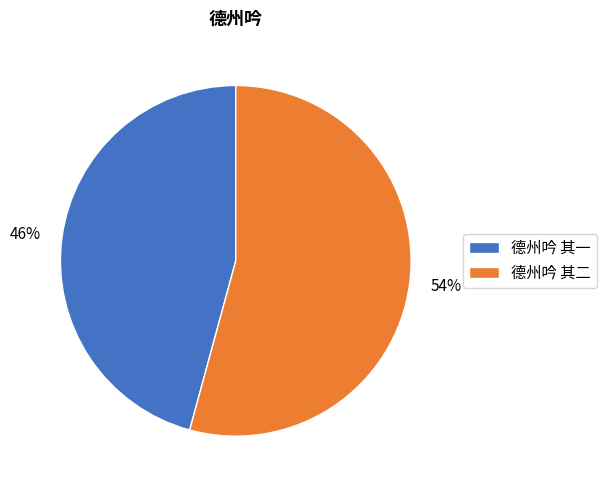

What is the largest slice in the pie chart?

德州吟 其二